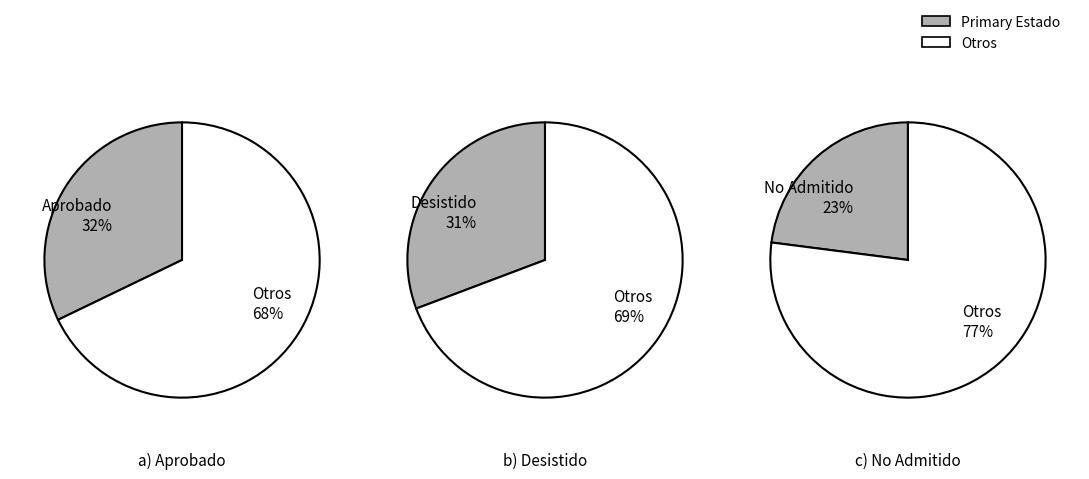

Does any single category account for the majority?

Yes